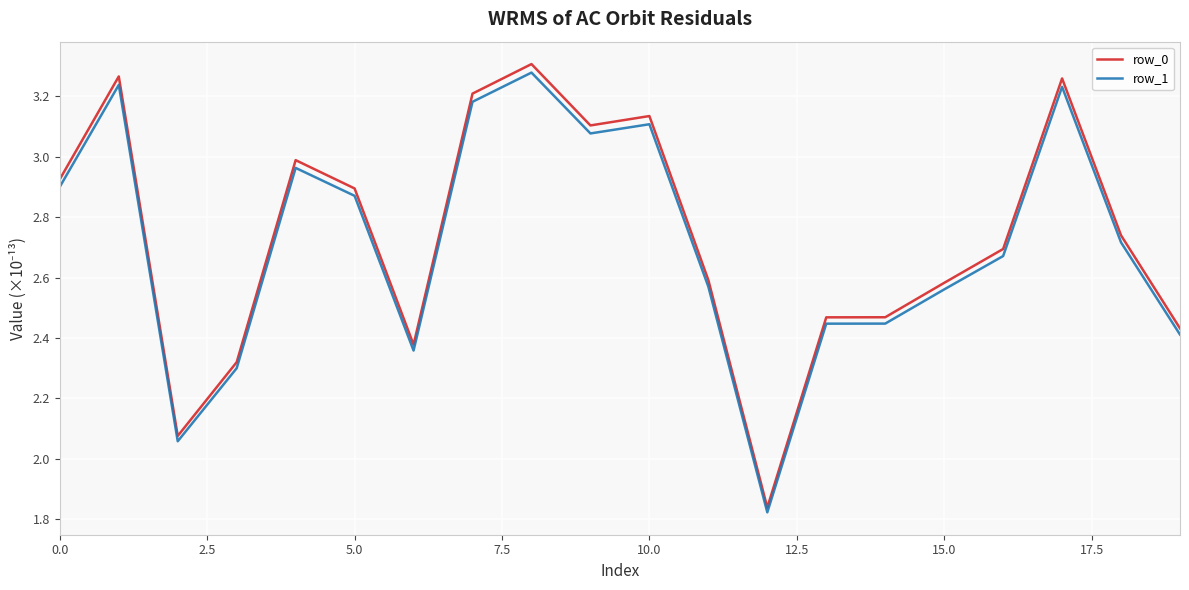

True or false: row_0 has more than 0 points higher than both neighbors.

True